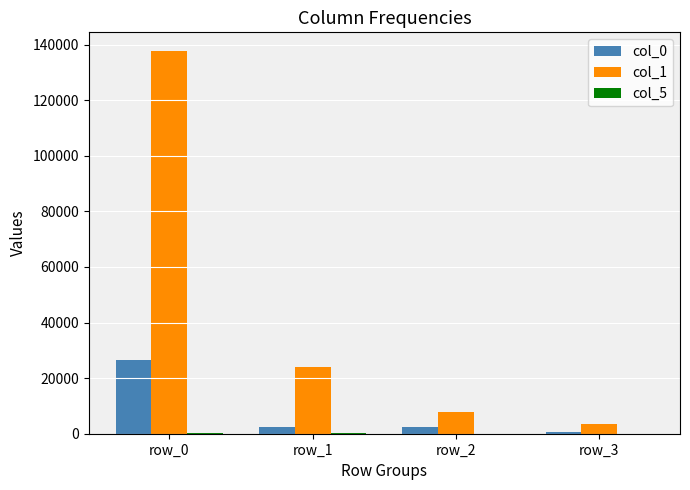

At which category is the sum across all series the highest?

row_0